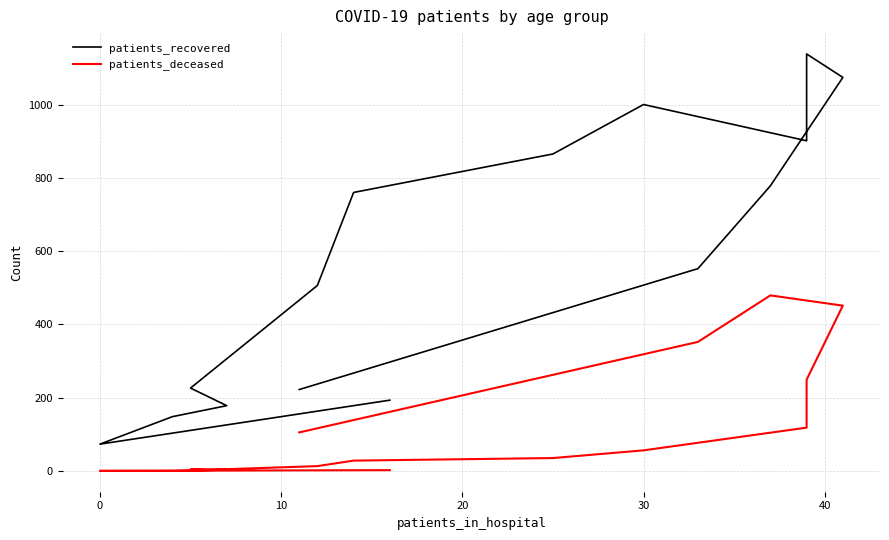

Which series has the largest total across all categories?

patients_recovered